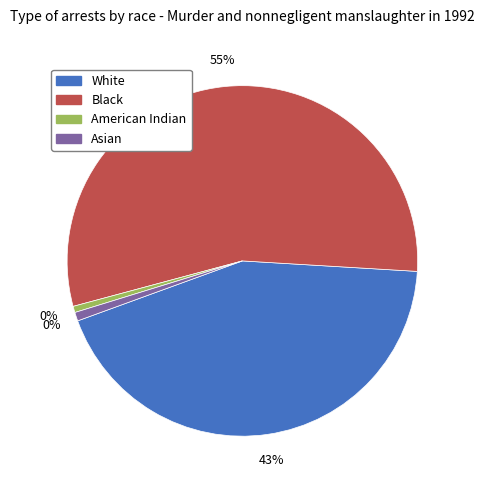

What is the change in value from american_indian to asian?

+50